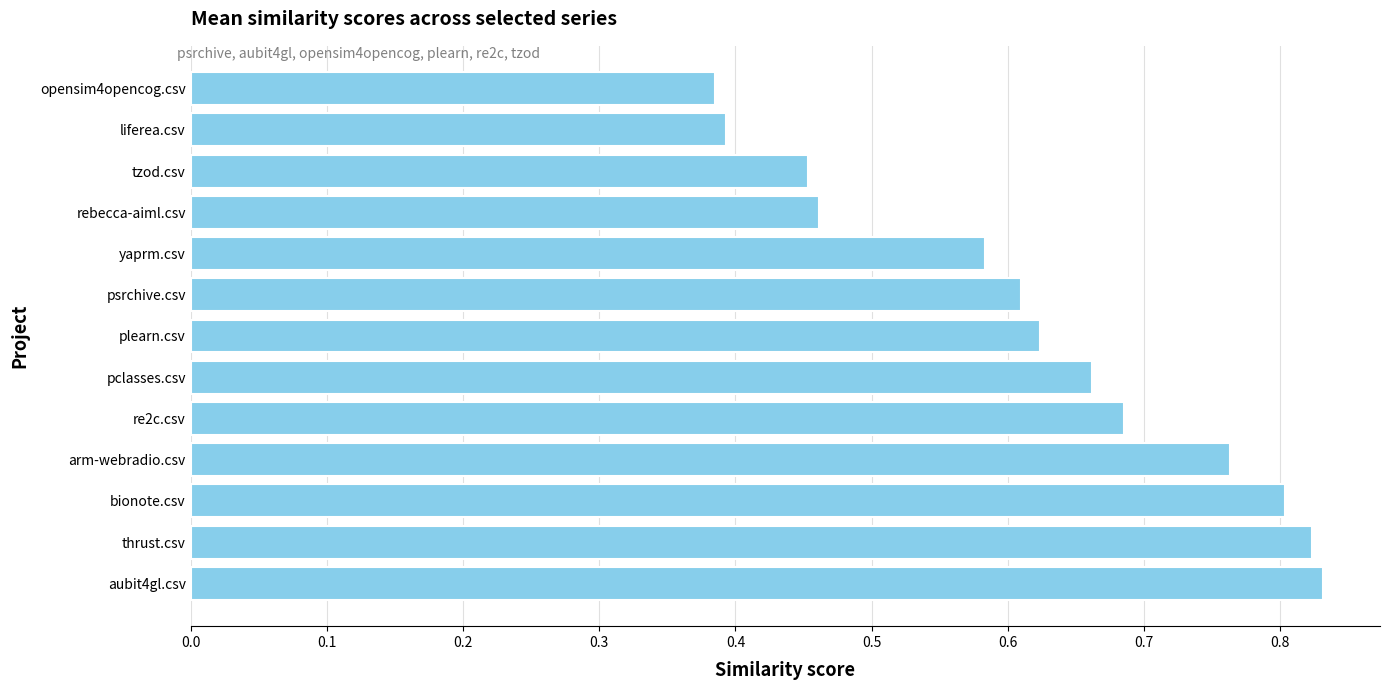

Which has a higher value, liferea.csv or plearn.csv?

plearn.csv